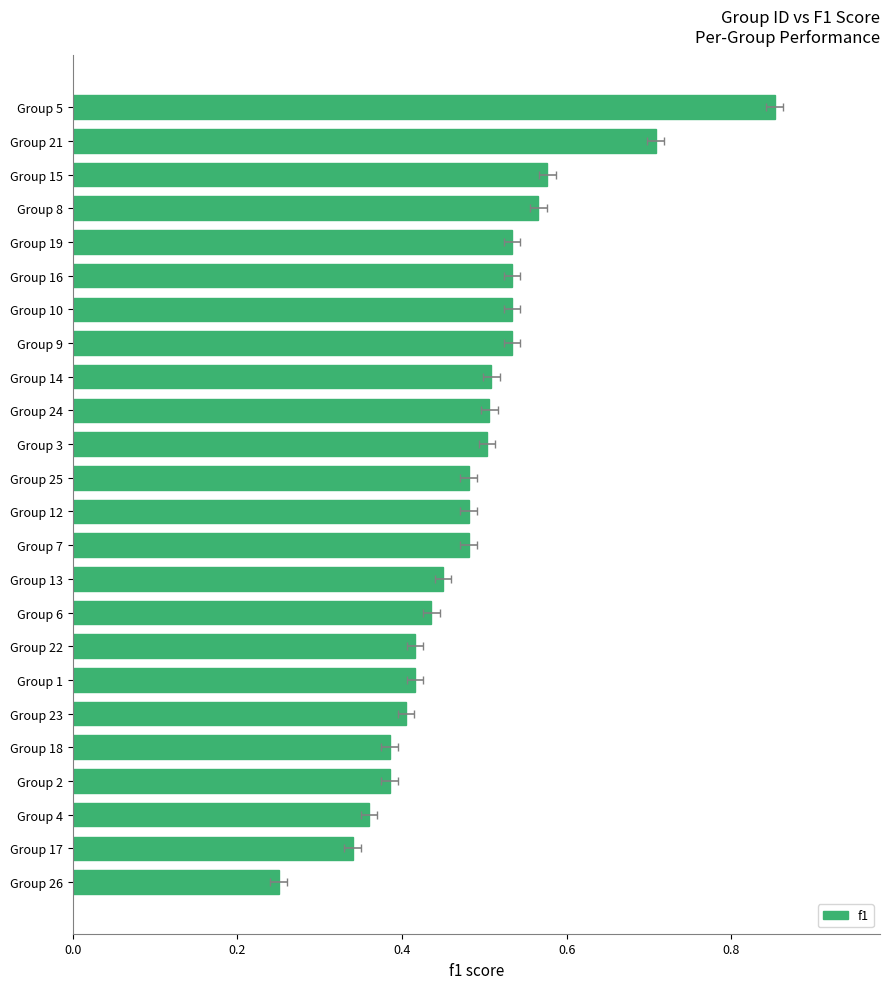

What position from the left is Group 26?

1